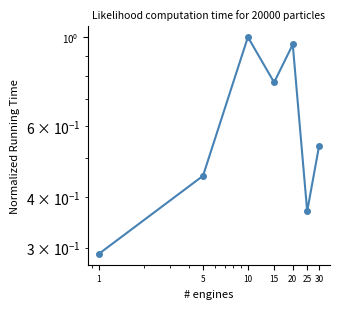

Reading left to right, list all the values displayed in this chart.

1=0.3	5=0.5	10=1.0	15=0.8	20=1.0	25=0.4	30=0.5